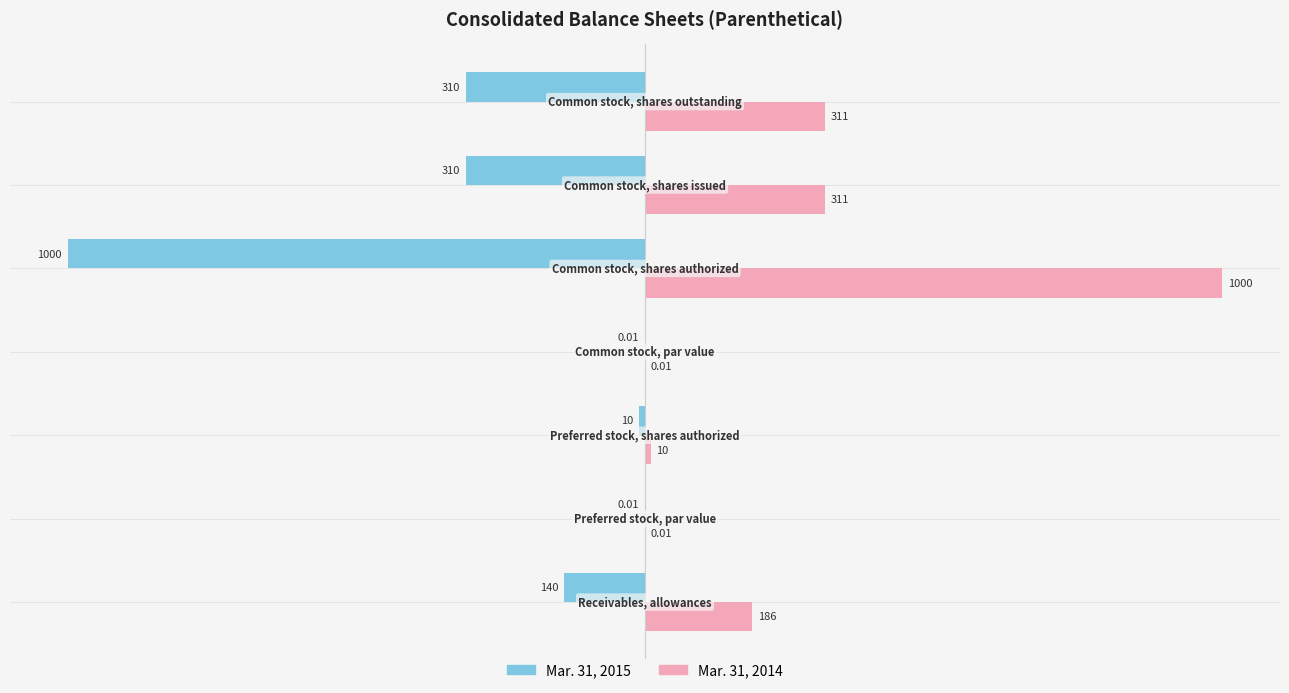

List the series in order of their overall mean, highest first.

Mar. 31, 2014, Mar. 31, 2015